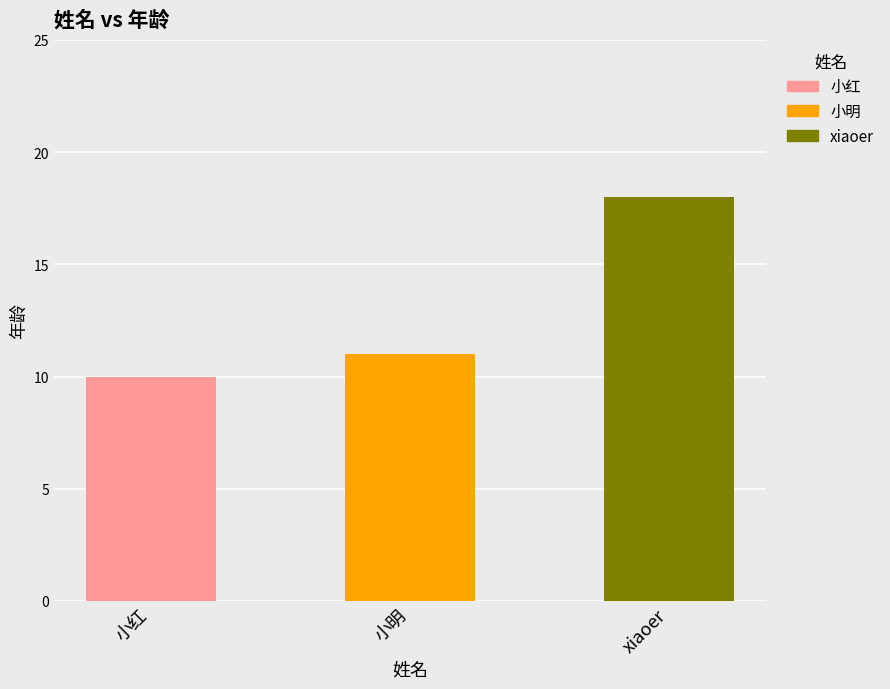

What is the label of the 2nd bar from the left?

小明